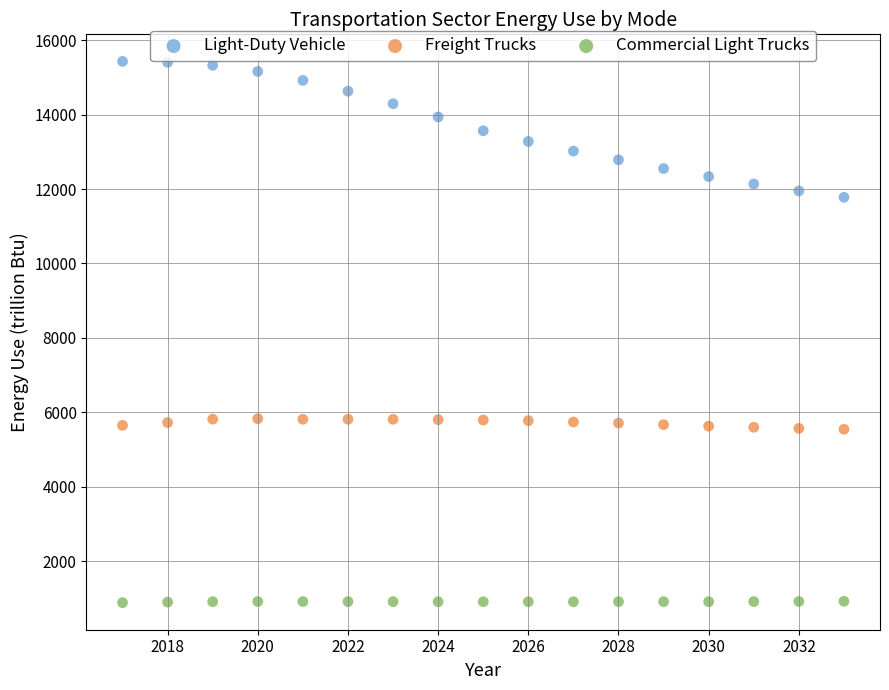

What are all the series names shown in the legend?

Light-Duty Vehicle, Freight Trucks, Commercial Light Trucks